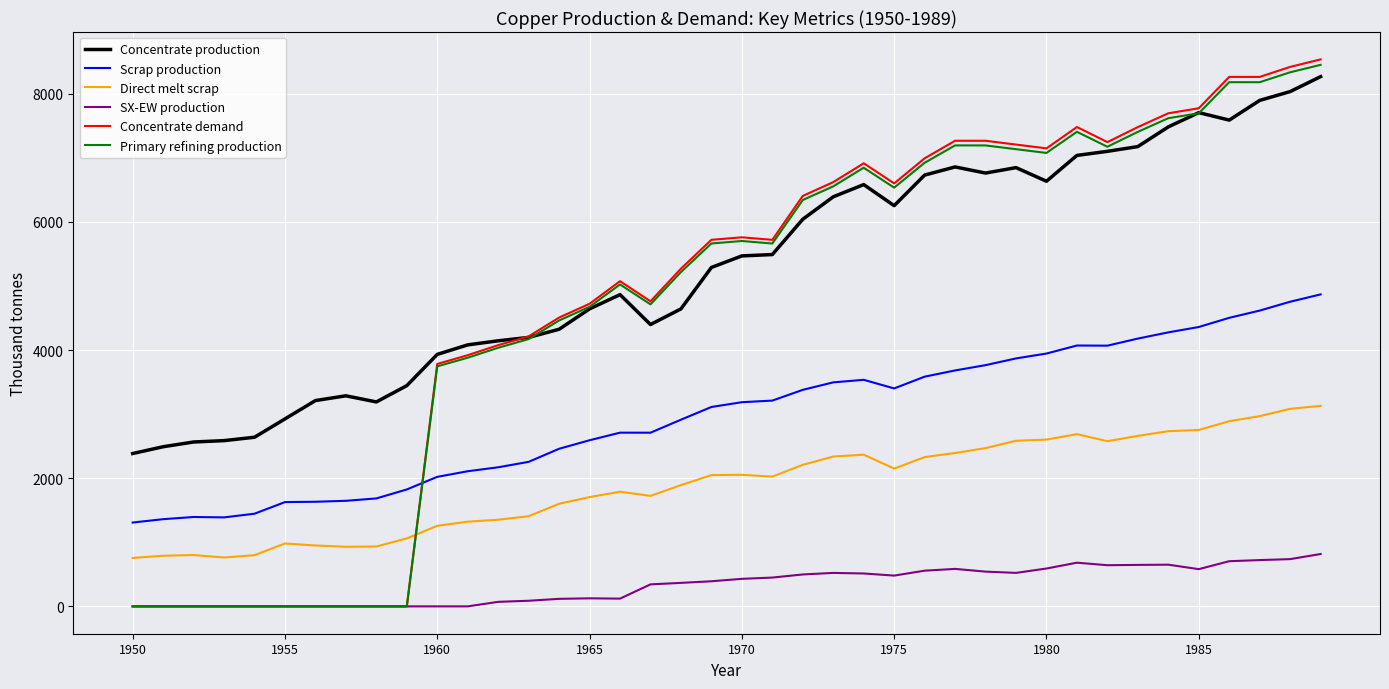

Which series has the largest total across all categories?

Concentrate production